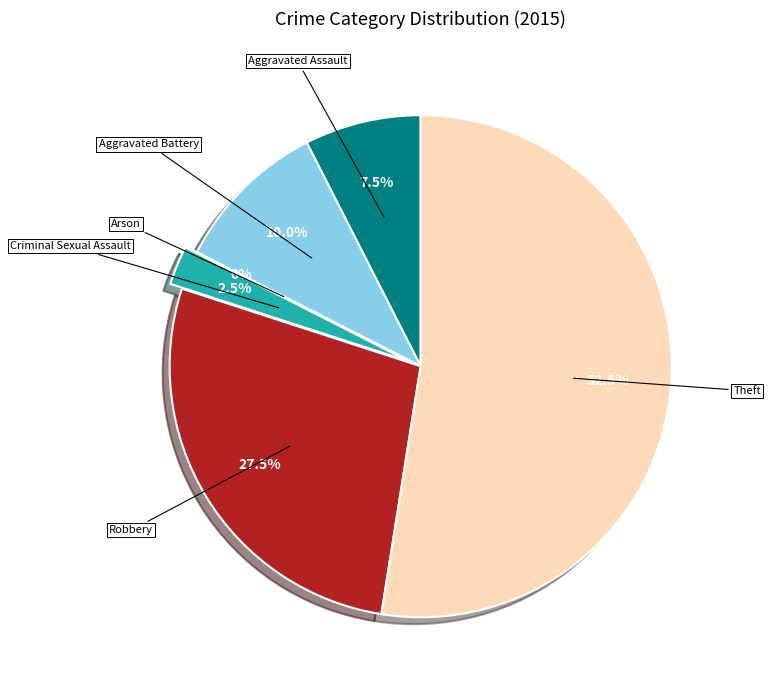

Count the number of slices in the pie.

6